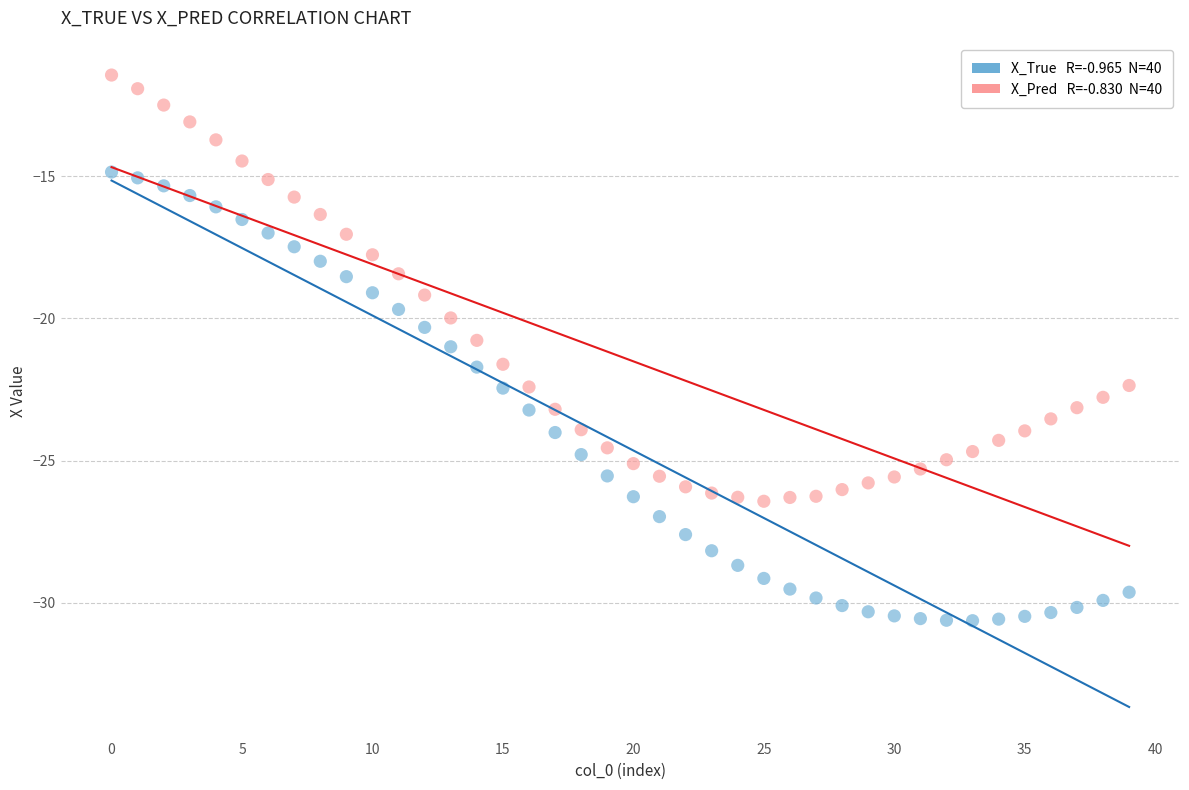

Across all data points, what is the range of Y values (max minus min)?

19.2